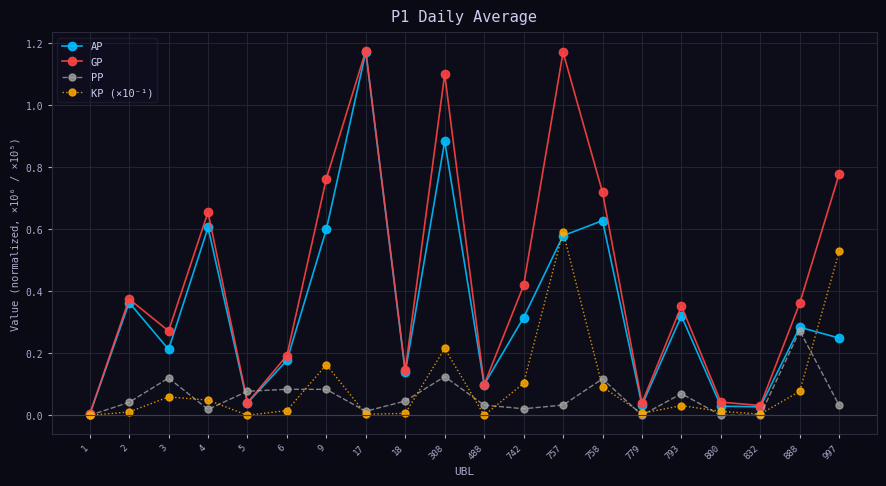

True or false: PP has more than 2 interior local peaks.

True